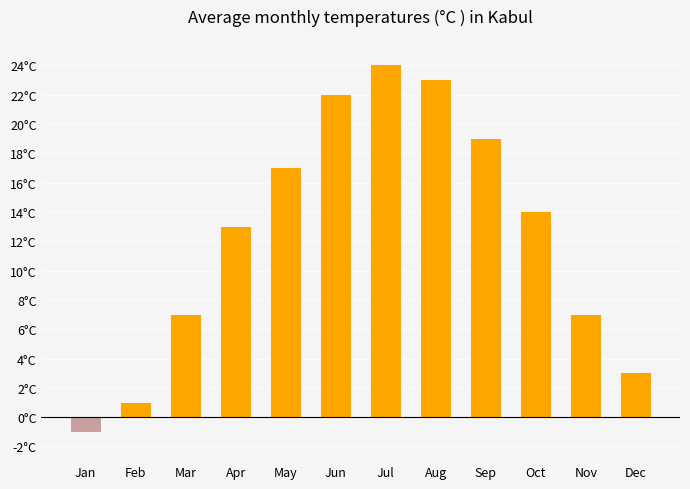

Between Apr and Nov, which is larger?

Apr